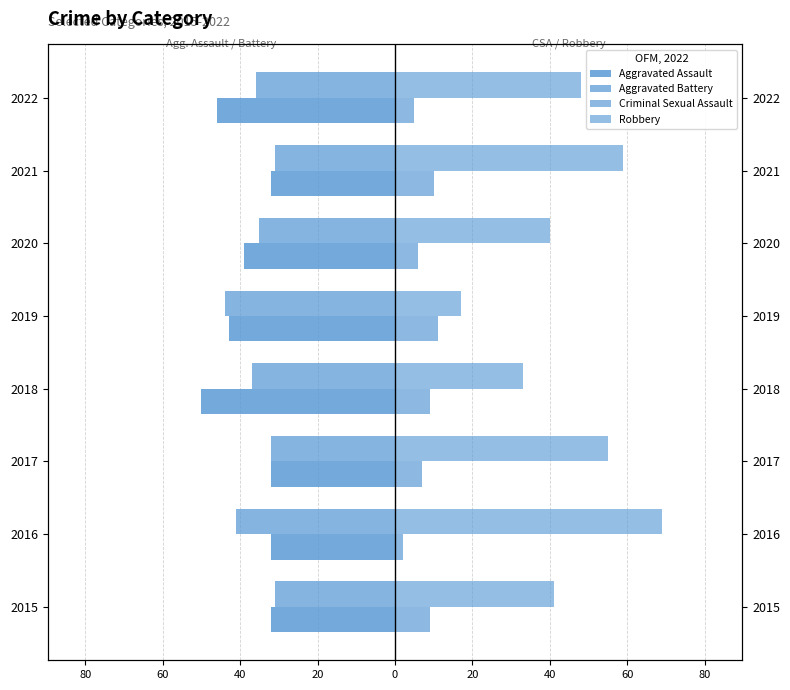

Which has a higher value, 2021 or 2019?

2021